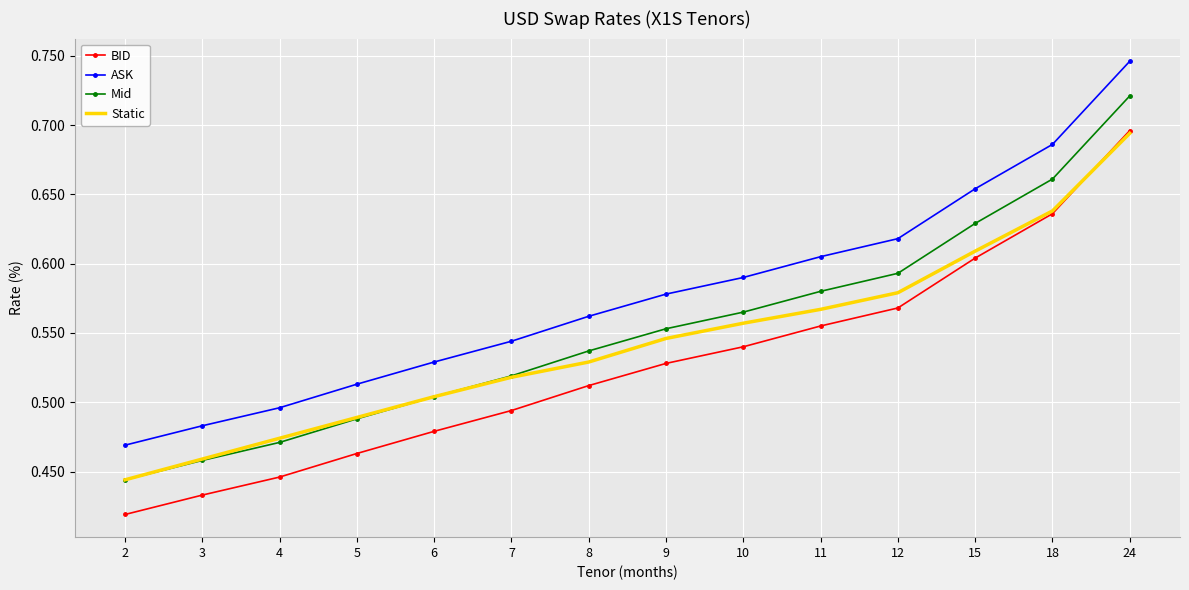

What is the difference between the maximum and minimum values in the BID series?

0.3